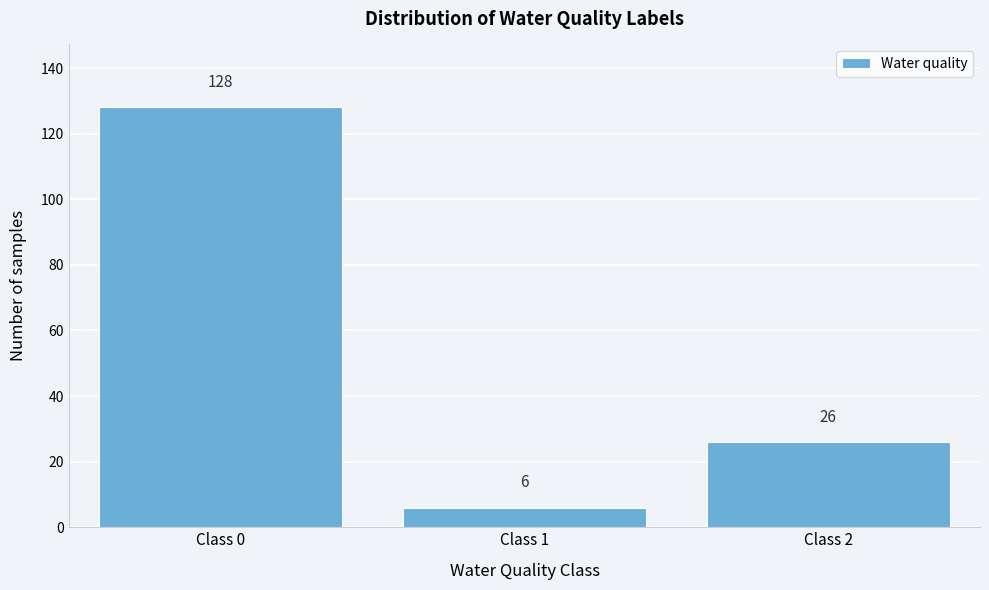

Reading left to right, list all the values displayed in this chart.

128	6	26